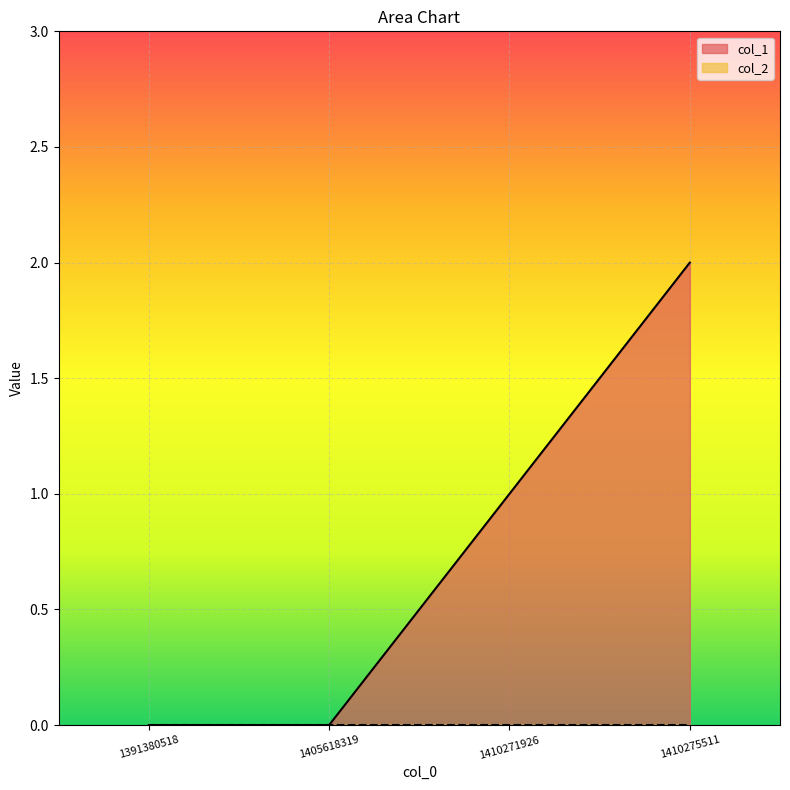

What is the maximum value shown in the chart?

2